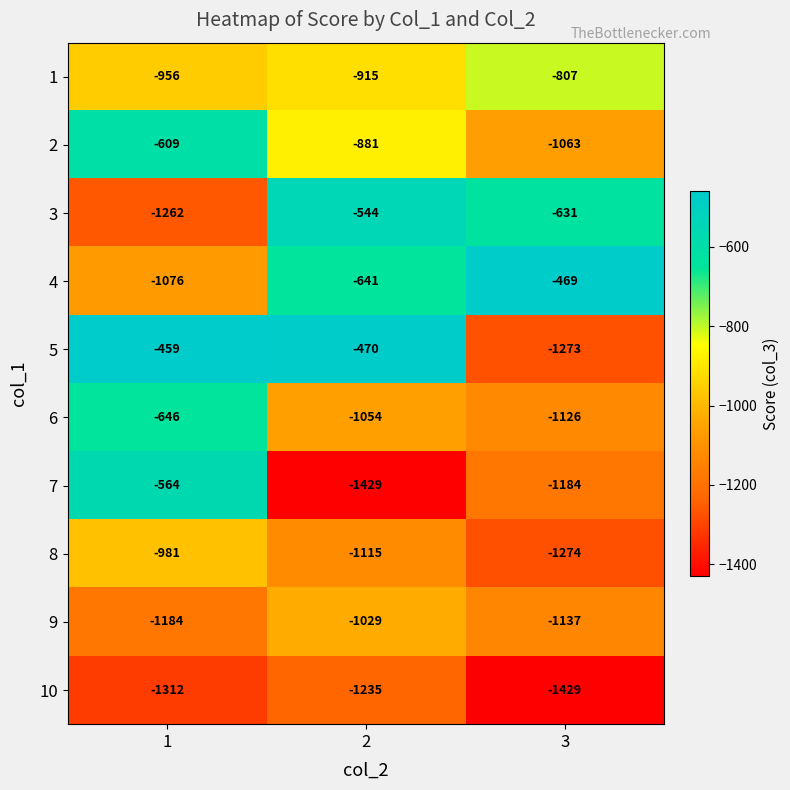

Where does the 1 series first go above -915?

3